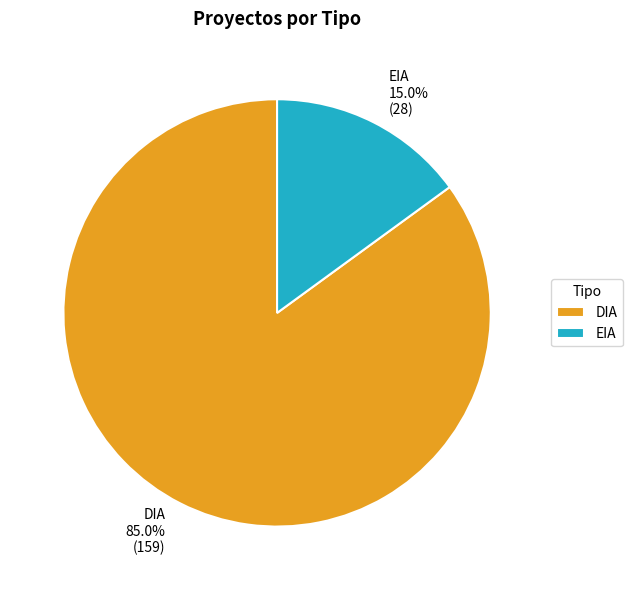

Count the number of slices in the pie.

2